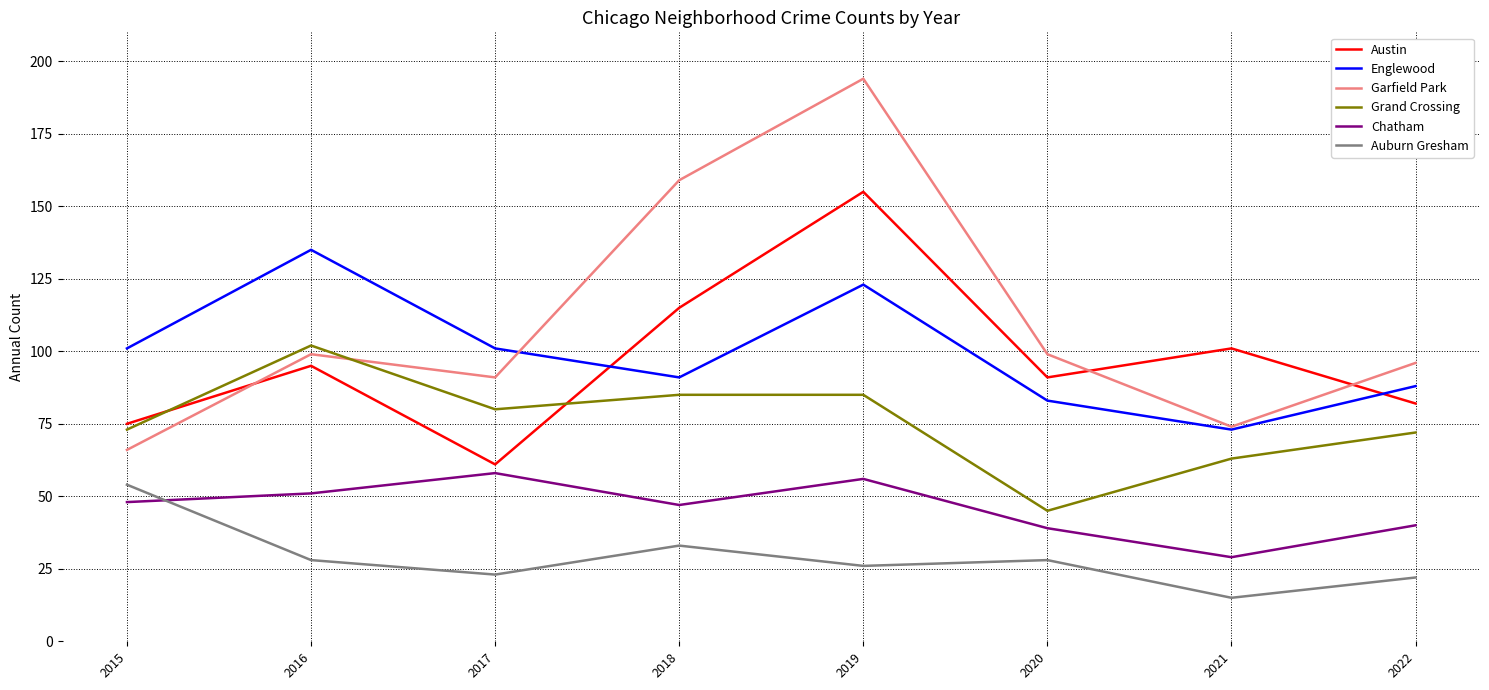

Rank the categories by Austin value from highest to lowest.

2019, 2018, 2021, 2016, 2020, 2022, 2015, 2017